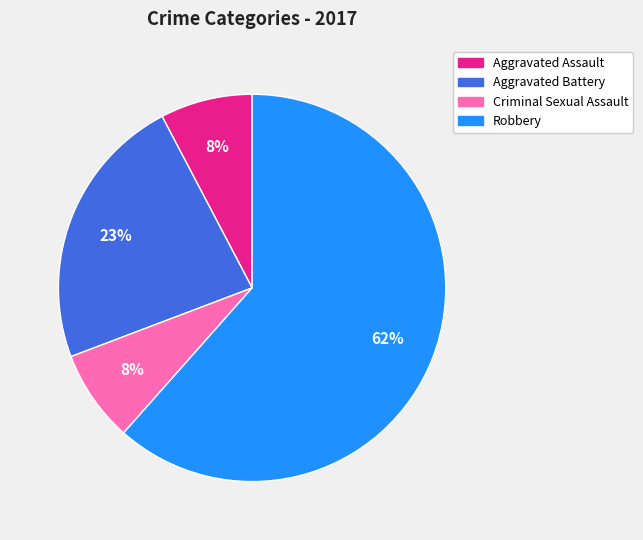

Count the number of slices in the pie.

4